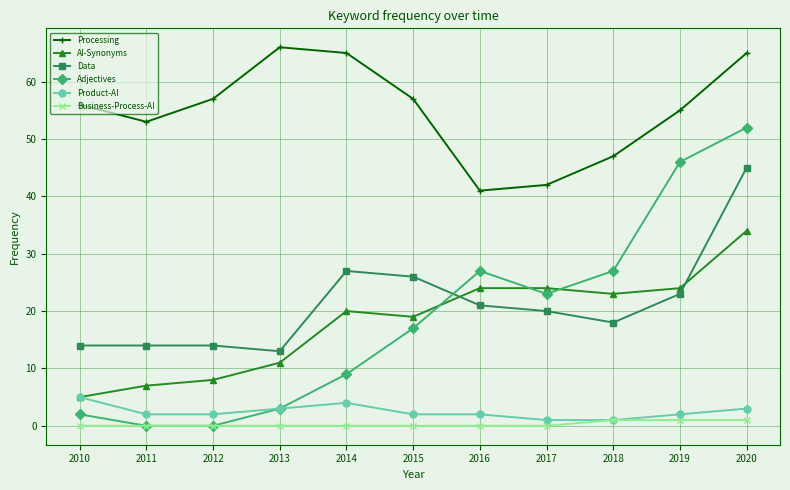

Reading right to left, what are all the values shown in this chart?

Processing: 2020=65	2019=55	2018=47	2017=42	2016=41	2015=57	2014=65	2013=66	2012=57	2011=53	2010=56
AI-Synonyms: 2020=34	2019=24	2018=23	2017=24	2016=24	2015=19	2014=20	2013=11	2012=8	2011=7	2010=5
Data: 2020=45	2019=23	2018=18	2017=20	2016=21	2015=26	2014=27	2013=13	2012=14	2011=14	2010=14
Adjectives: 2020=52	2019=46	2018=27	2017=23	2016=27	2015=17	2014=9	2013=3	2012=0	2011=0	2010=2
Product-AI: 2020=3	2019=2	2018=1	2017=1	2016=2	2015=2	2014=4	2013=3	2012=2	2011=2	2010=5
Business-Process-AI: 2020=1	2019=1	2018=1	2017=0	2016=0	2015=0	2014=0	2013=0	2012=0	2011=0	2010=0